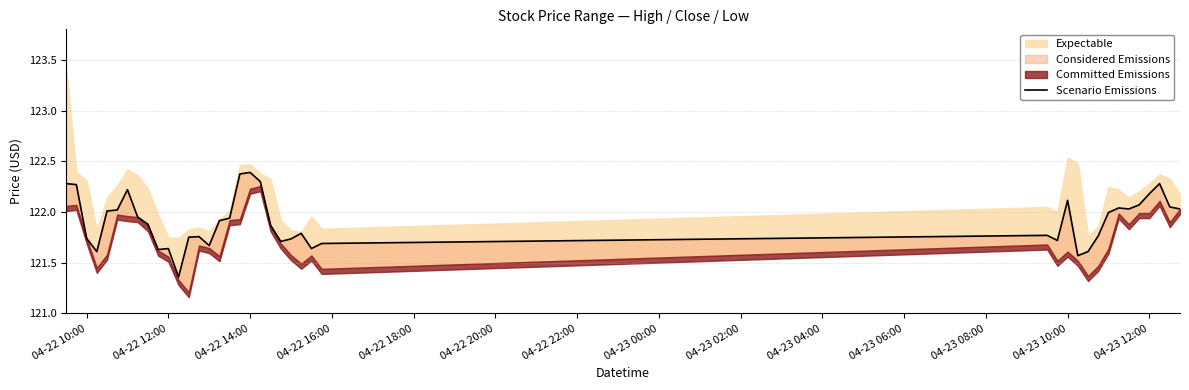

What is the difference between the second highest and second lowest values?

0.8